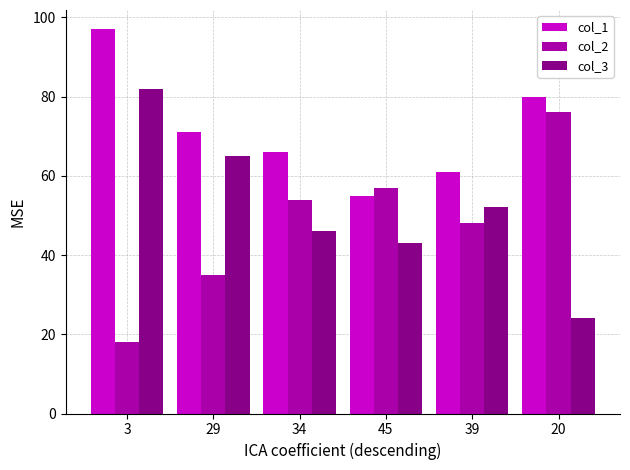

Where does the col_3 series first go above 52?

3